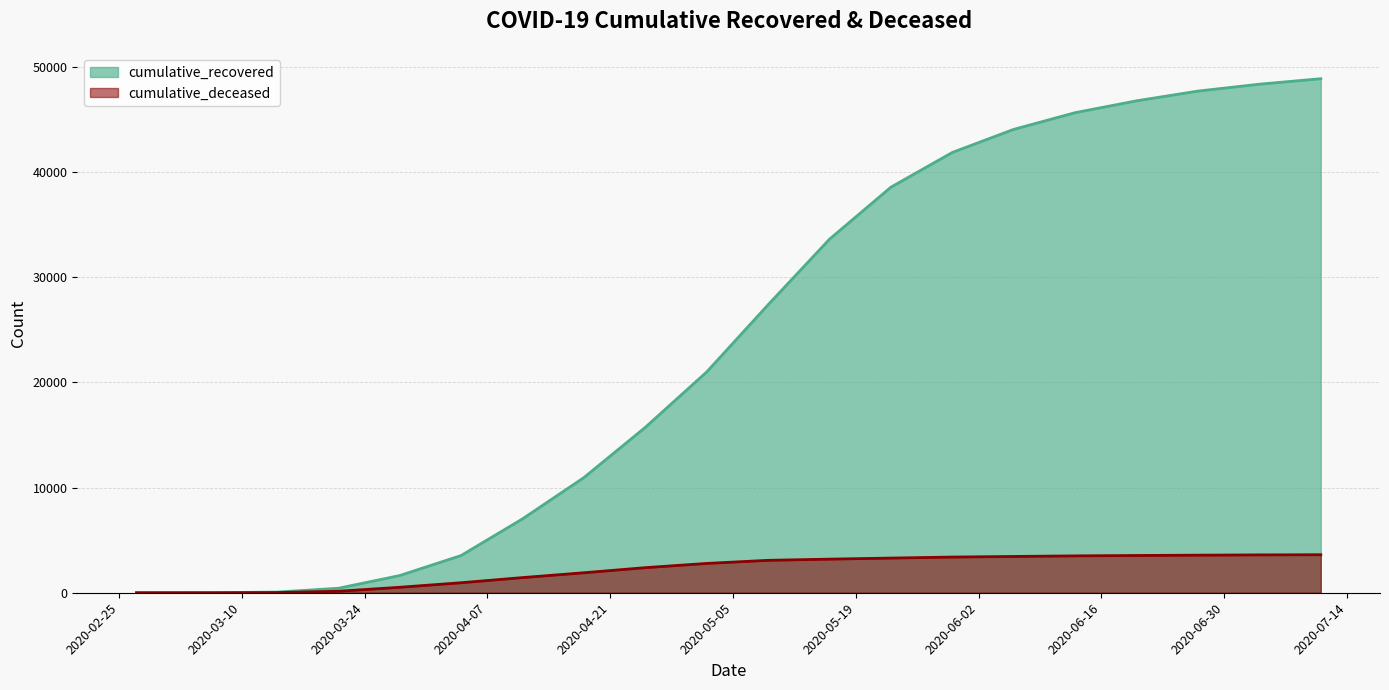

List the labels in order of cumulative_deceased value, smallest first.

2020-02-27, 2020-03-07, 2020-03-14, 2020-03-21, 2020-03-28, 2020-04-04, 2020-04-11, 2020-04-18, 2020-04-25, 2020-05-02, 2020-05-09, 2020-05-16, 2020-05-23, 2020-05-30, 2020-06-06, 2020-06-13, 2020-06-20, 2020-06-27, 2020-07-04, 2020-07-11